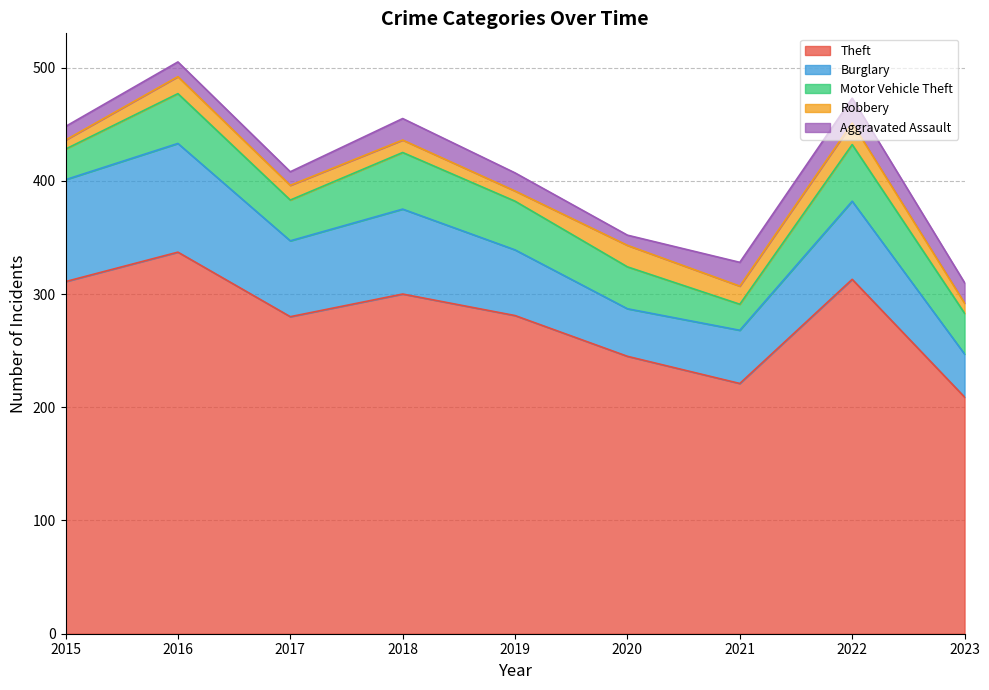

How many lines are shown in the chart?

5